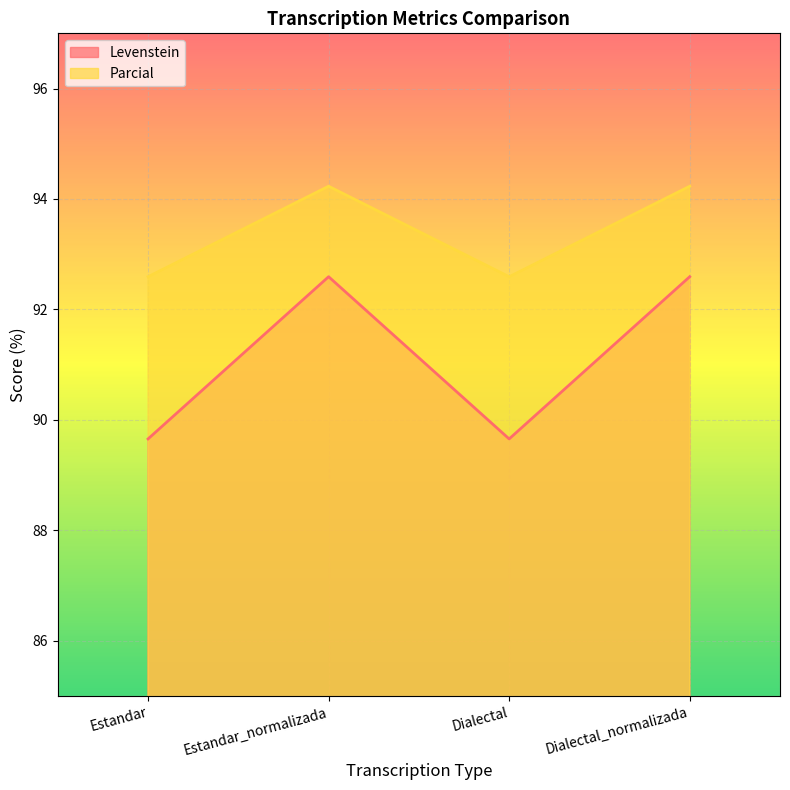

How many lines are shown in the chart?

2